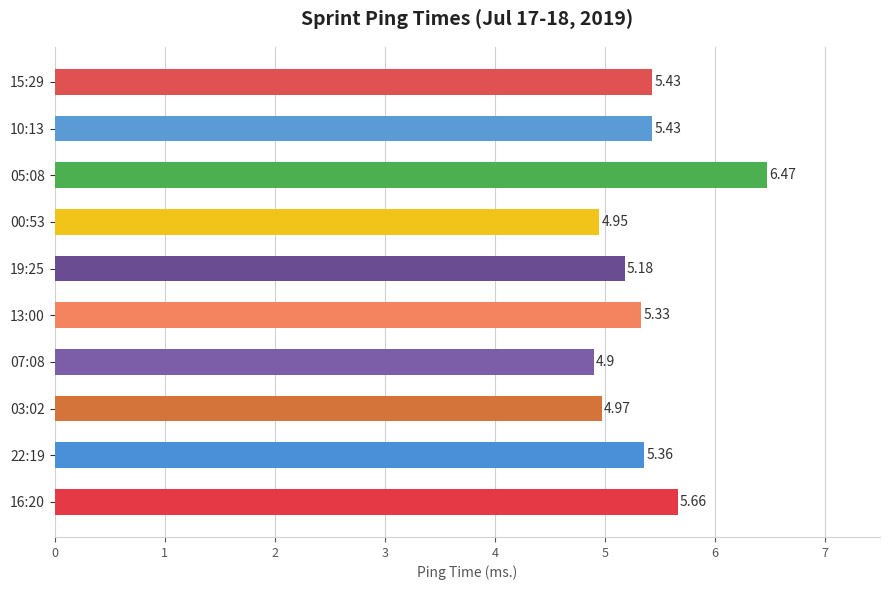

Approximately how many times larger is the value at 05:08 compared to 22:19?

1.2